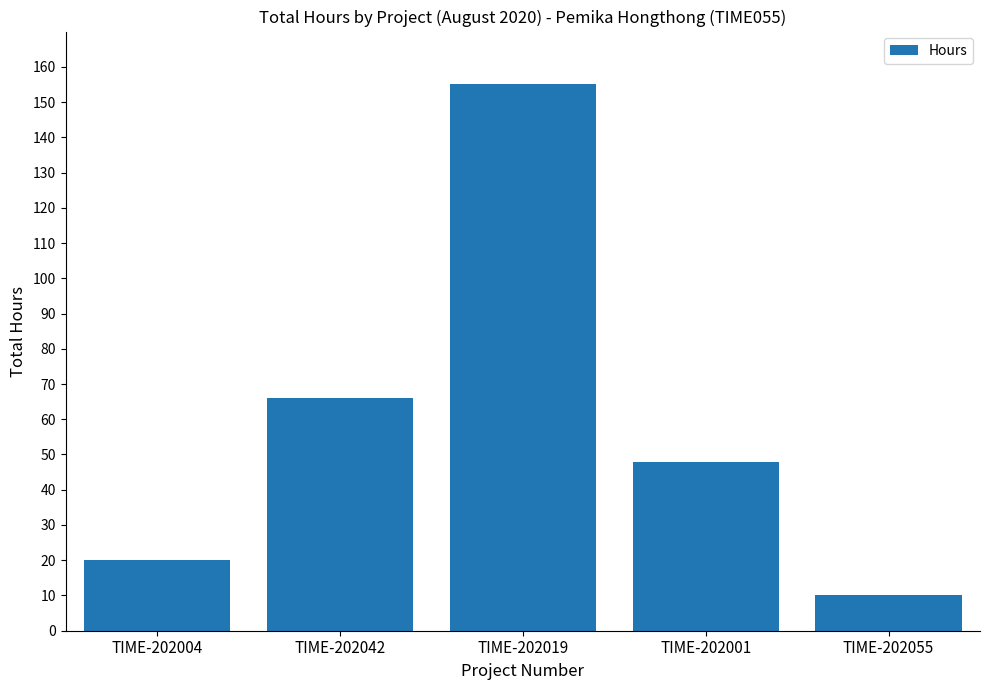

At which label does the data first exceed 48?

TIME-202042